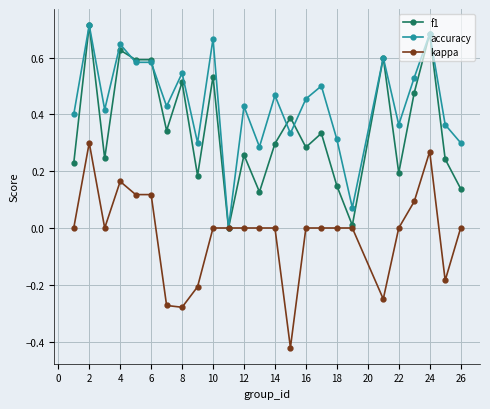

True or false: kappa has more than 2 points higher than both neighbors.

True